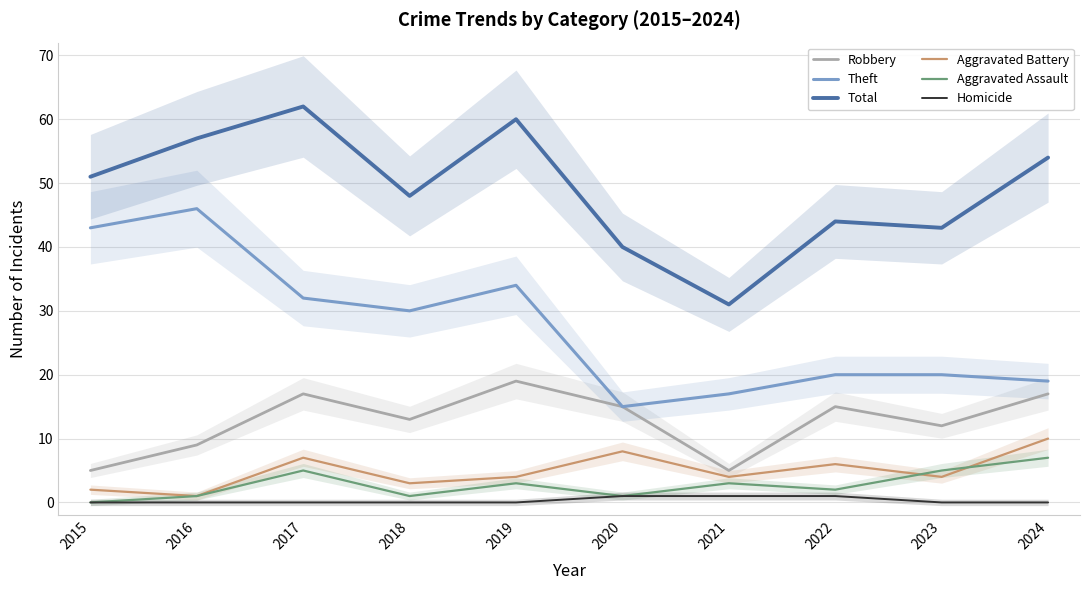

At which label does Theft first exceed 30?

2015